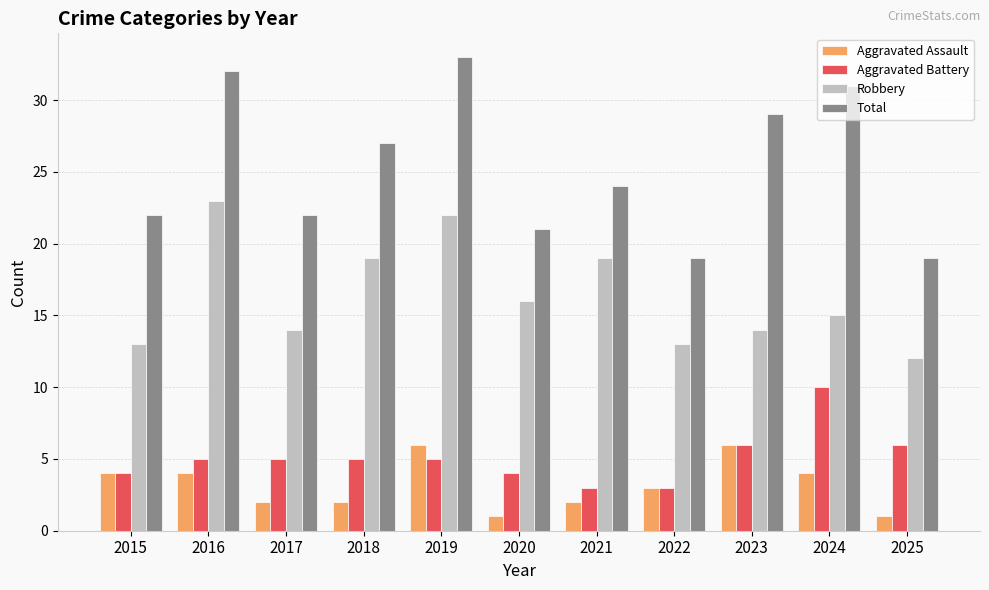

At which label does Total first exceed 24?

2016